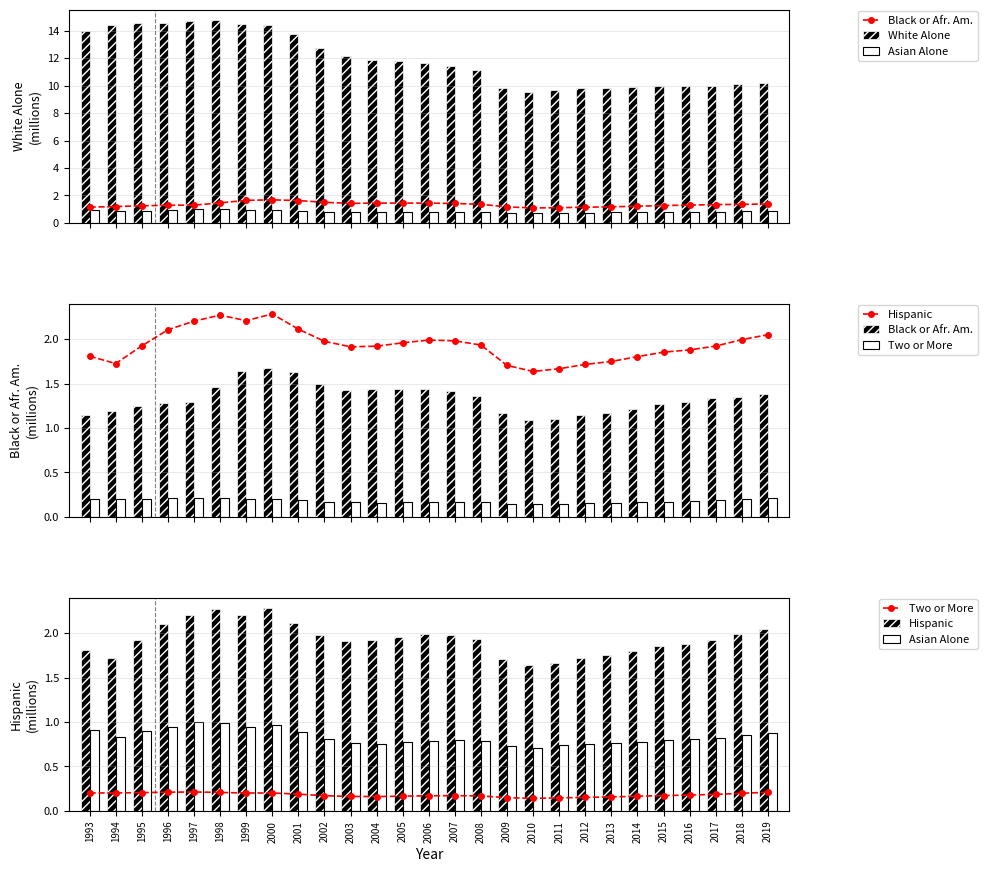

What is the value of the Asian Alone bar at the 12th from the left?

0.8